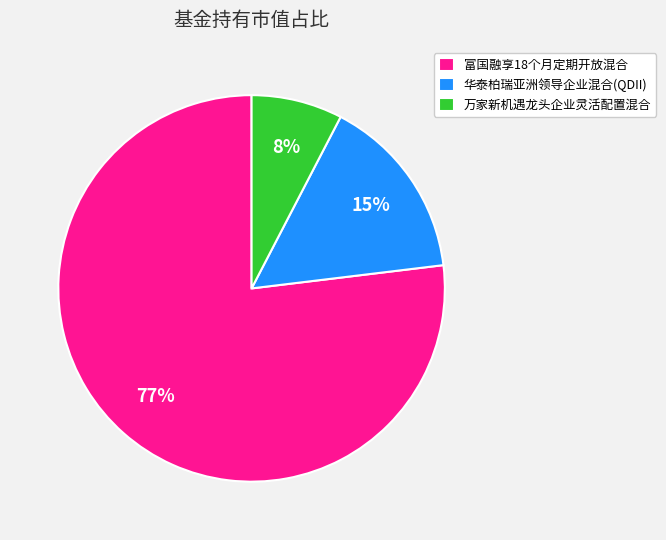

Count the number of slices in the pie.

3